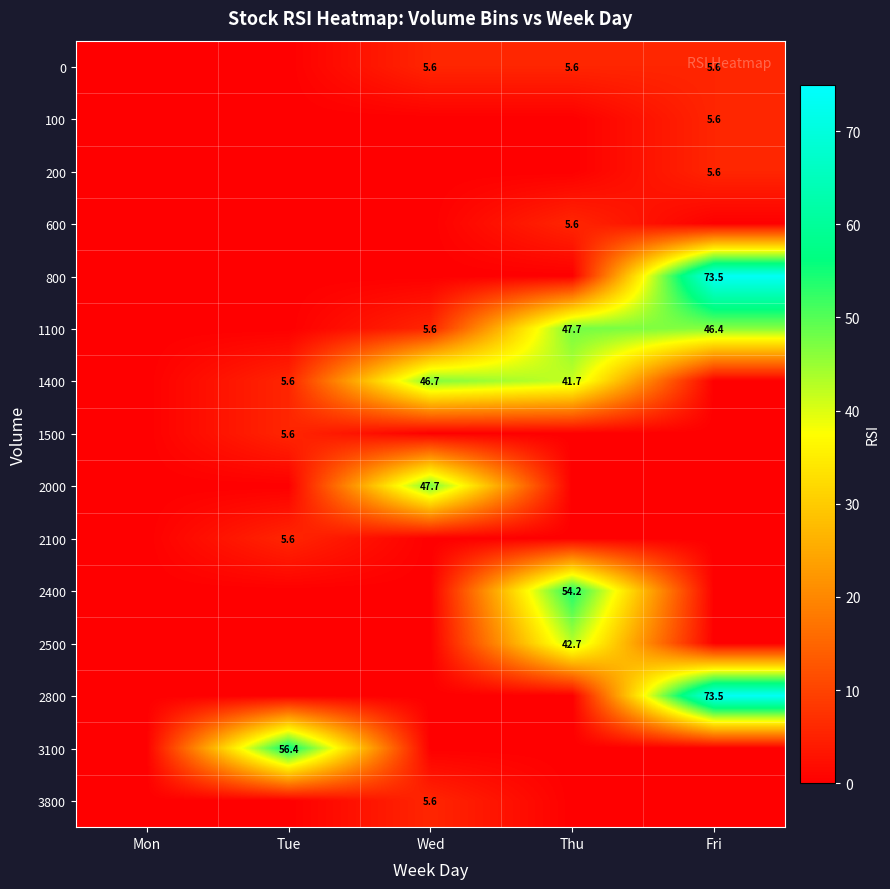

True or false: 2500 has a value of 69.5 at Thu.

False